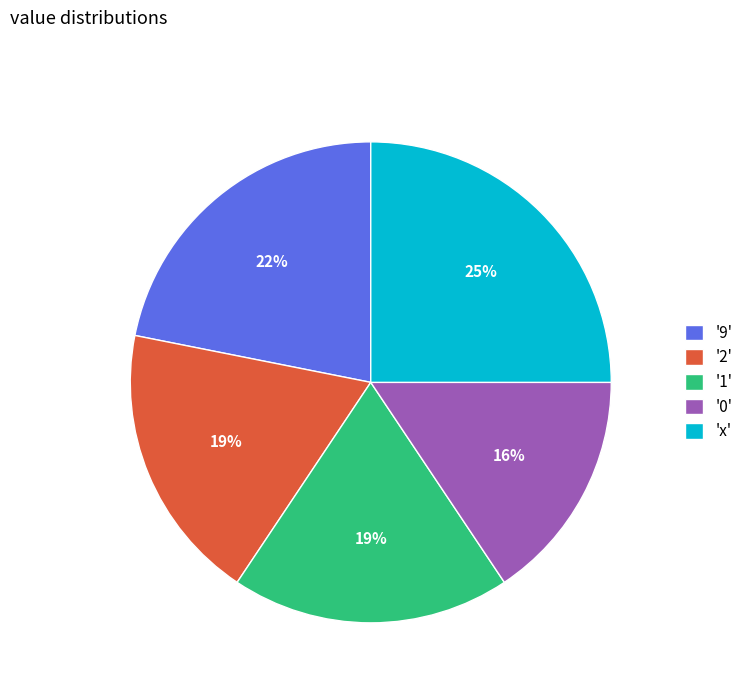

How many slices are in this pie chart?

5